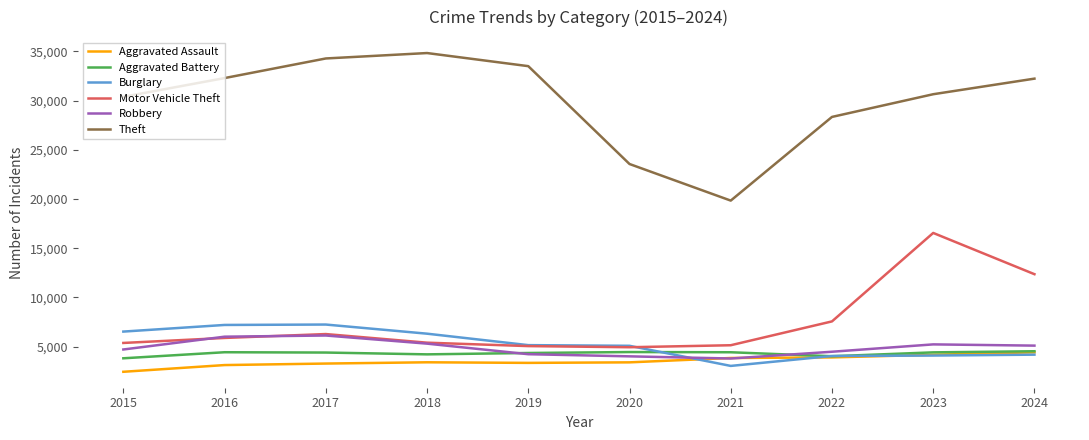

What is the difference between the highest and lowest values at 2018?

31443